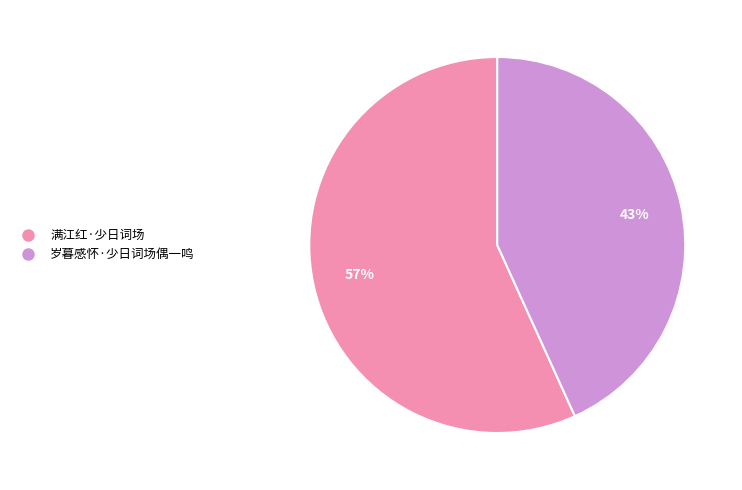

Count the number of slices in the pie.

2